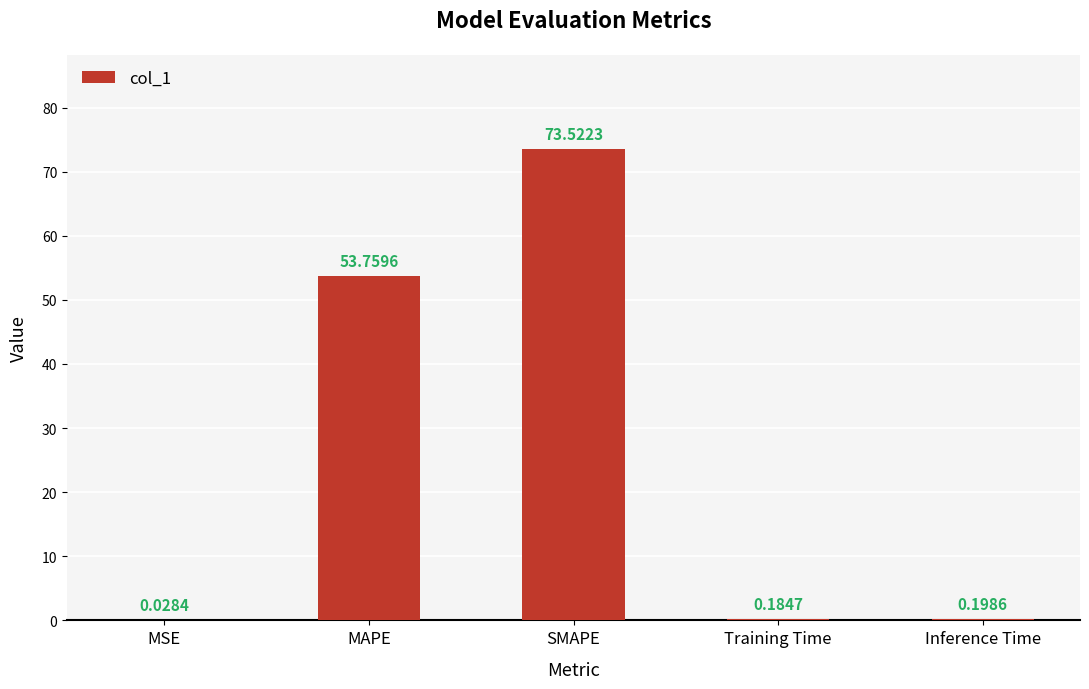

What is the sum of all values?

127.7